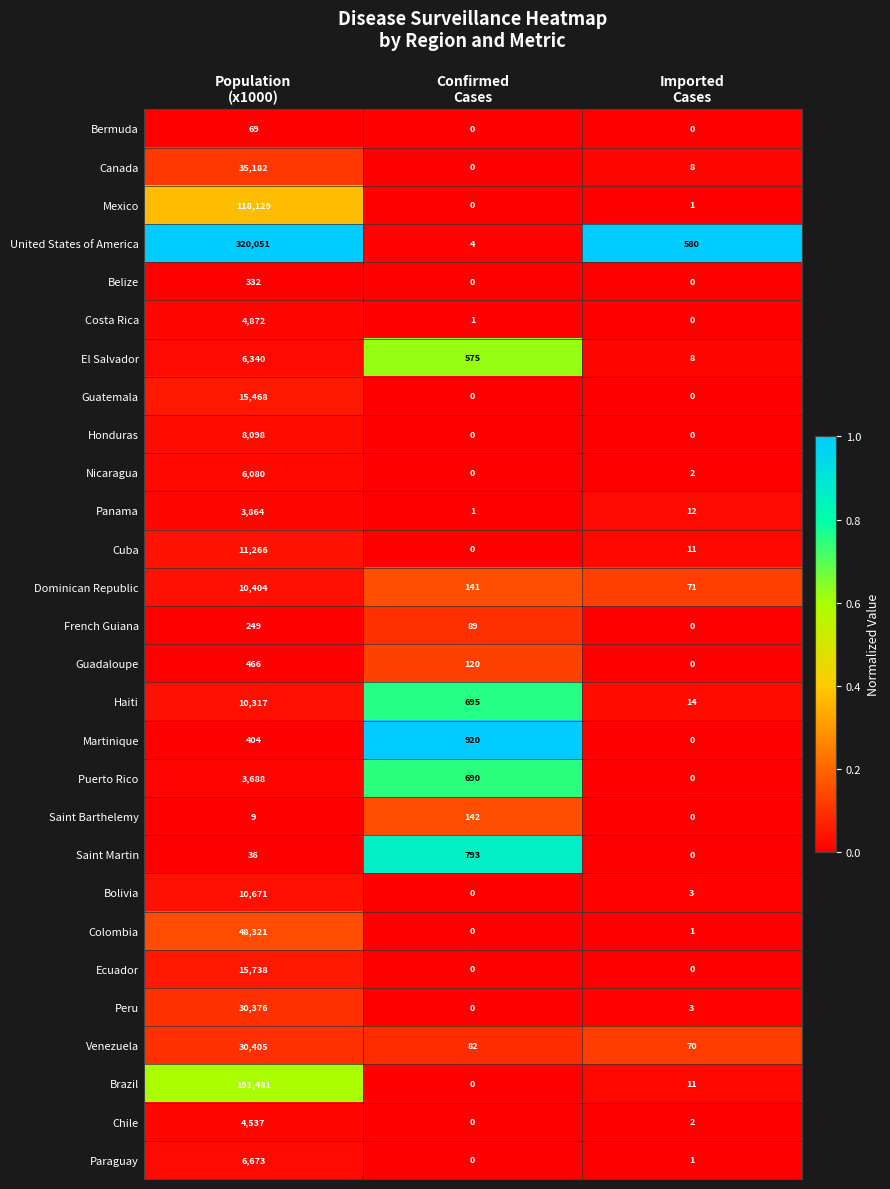

Rank the series by their maximum value, from highest to lowest.

United States of America, Brazil, Mexico, Colombia, Canada, Venezuela, Peru, Ecuador, Guatemala, Cuba, Bolivia, Dominican Republic, Haiti, Honduras, Paraguay, El Salvador, Nicaragua, Costa Rica, Chile, Panama, Puerto Rico, Martinique, Saint Martin, Guadaloupe, Belize, French Guiana, Saint Barthelemy, Bermuda